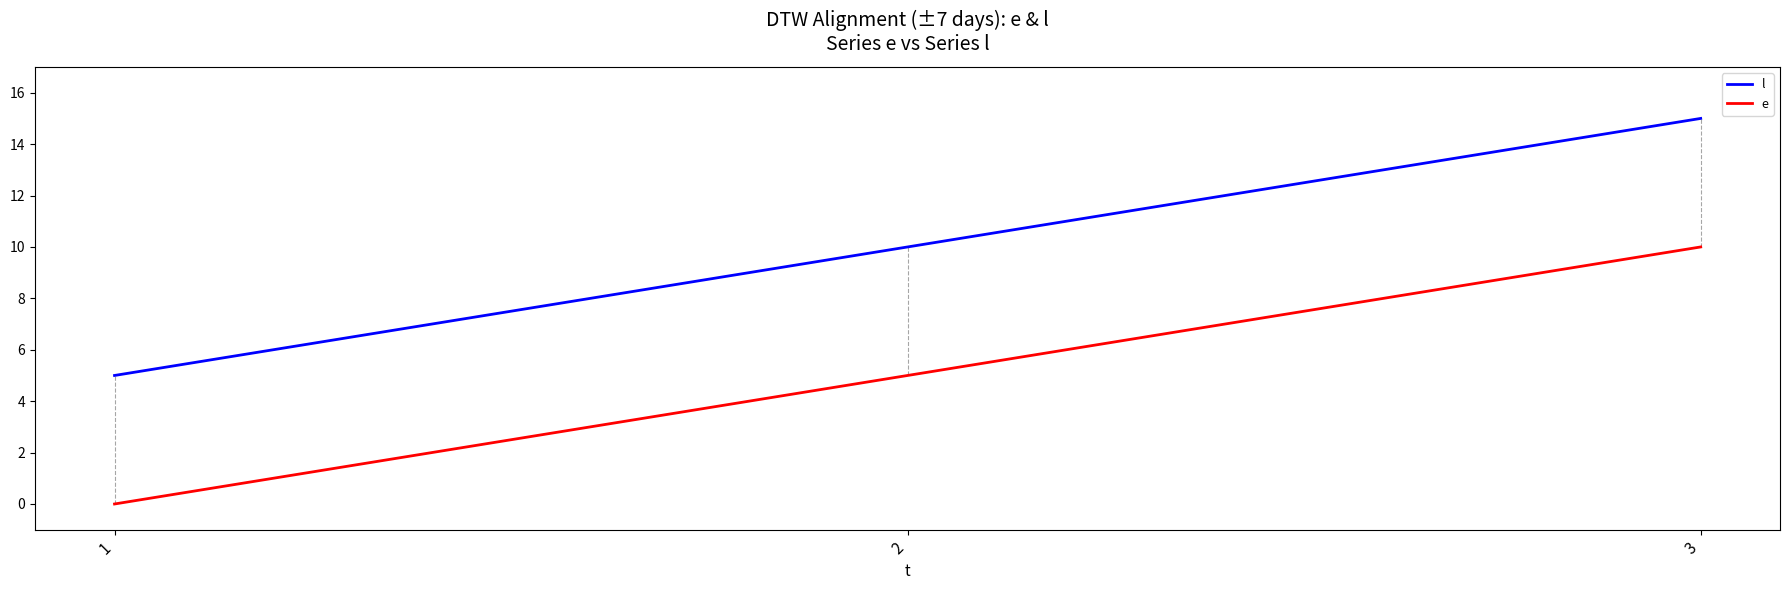

What is the total value across all series at 3?

25